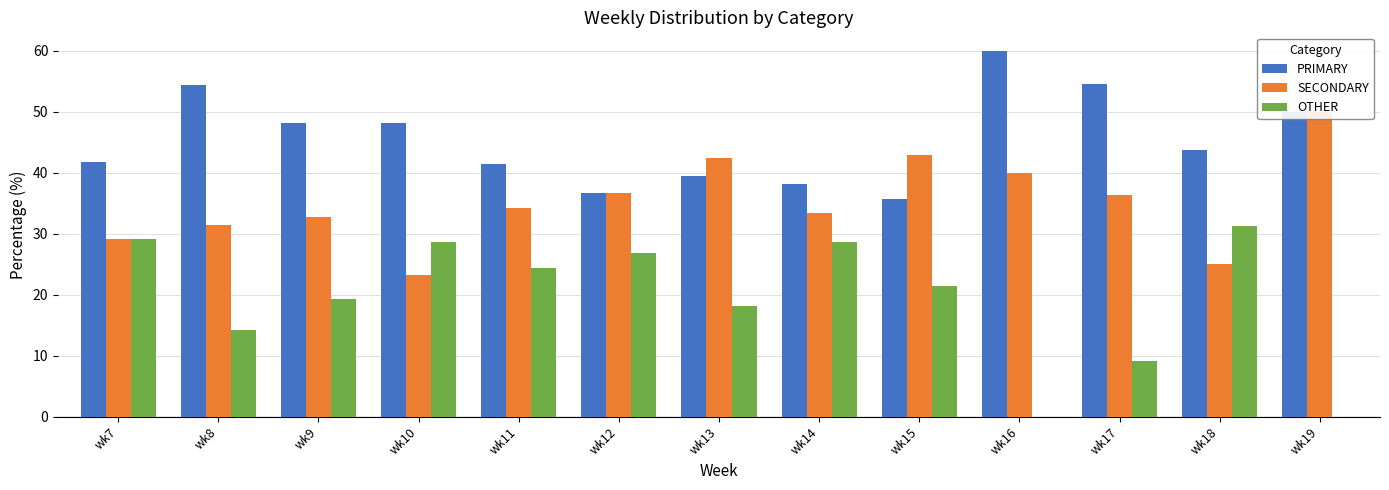

Rank the series by their average value, from lowest to highest.

OTHER, SECONDARY, PRIMARY